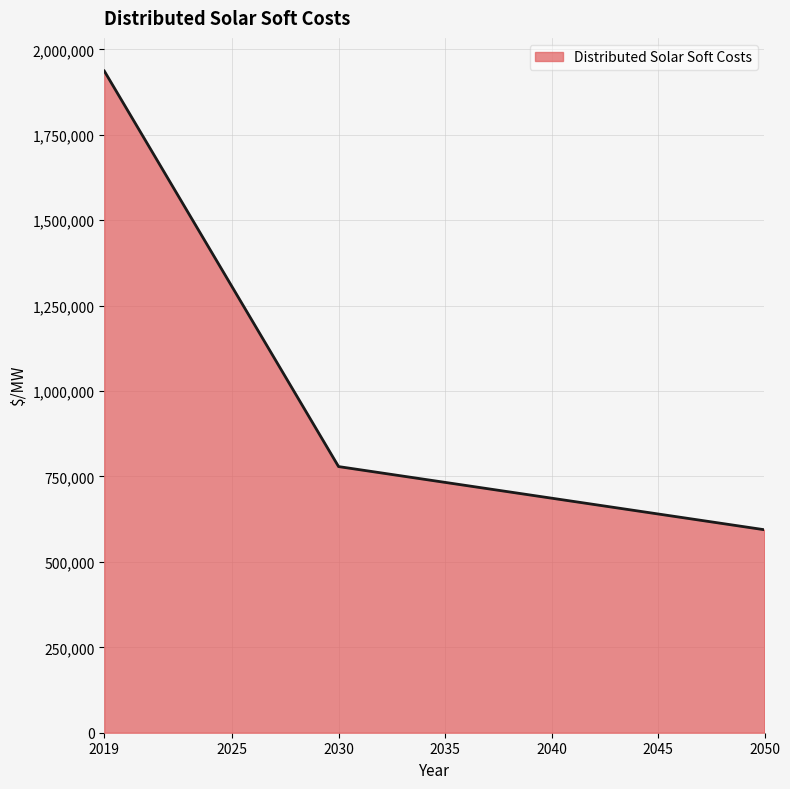

What is the difference between the second highest and second lowest values?

1228286.2